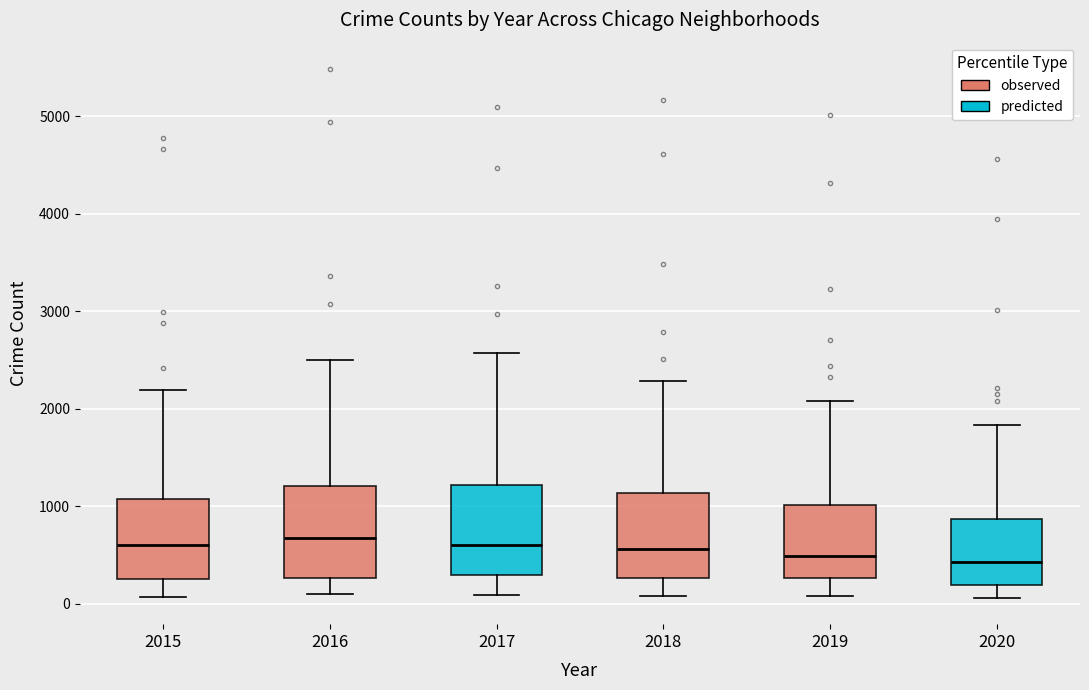

Reading left to right, read every box against the y-axis: the position of its median line, the range the box covers, and the ends of its whiskers. The values are not printed on the chart, so give them approximately, as read against the axis.

2015: median 600, box 300 to 1100, whiskers 100 to 2200
2016: median 700, box 300 to 1200, whiskers 100 to 2500
2017: median 600, box 300 to 1200, whiskers 100 to 2600
2018: median 600, box 300 to 1100, whiskers 100 to 2300
2019: median 500, box 300 to 1000, whiskers 100 to 2100
2020: median 400, box 200 to 900, whiskers 100 to 1800